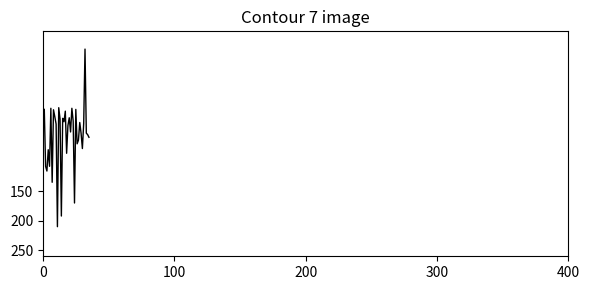

What is the difference between the maximum and minimum values?

300.0